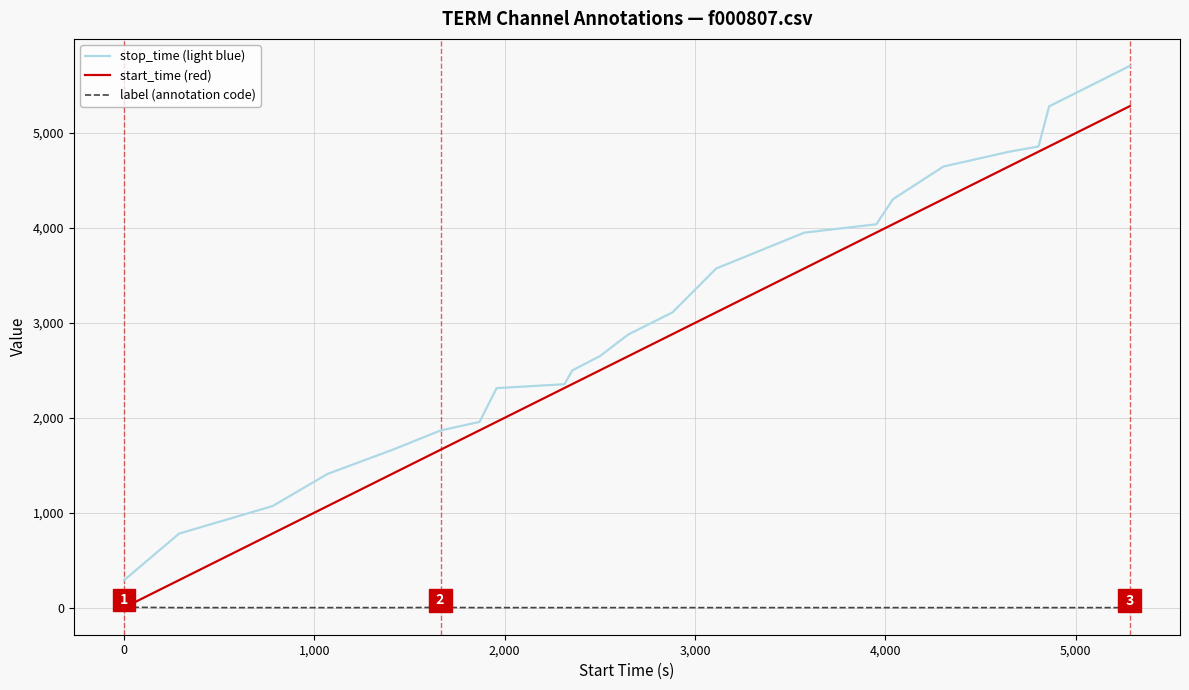

How many lines are shown in the chart?

3